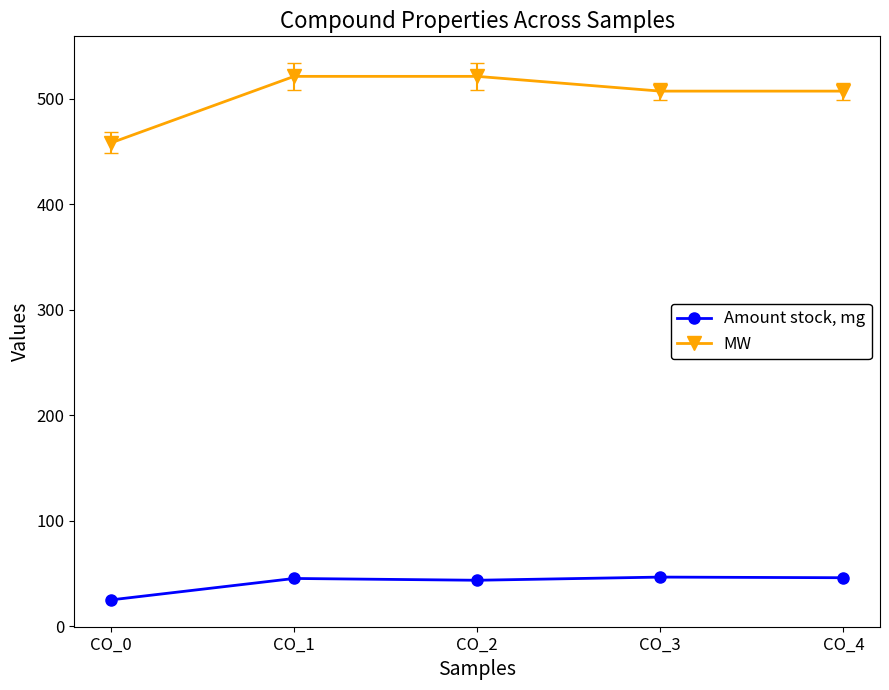

What are all the series names shown in the legend?

Amount stock, mg, MW